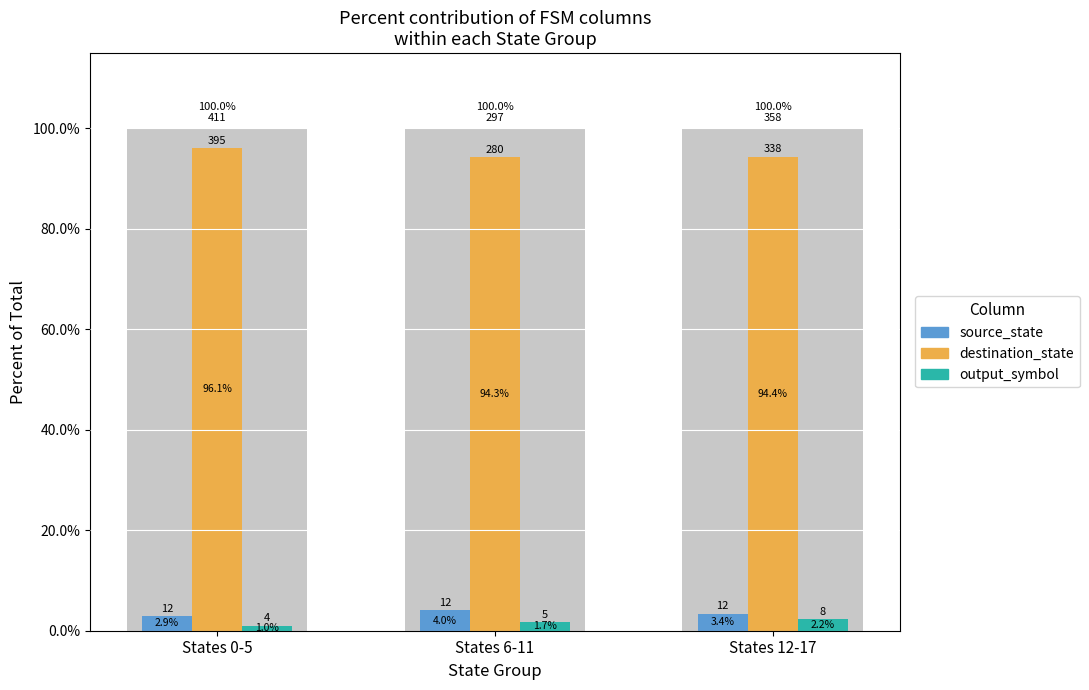

Where is source_state nearest to the value 3?

States 0-5